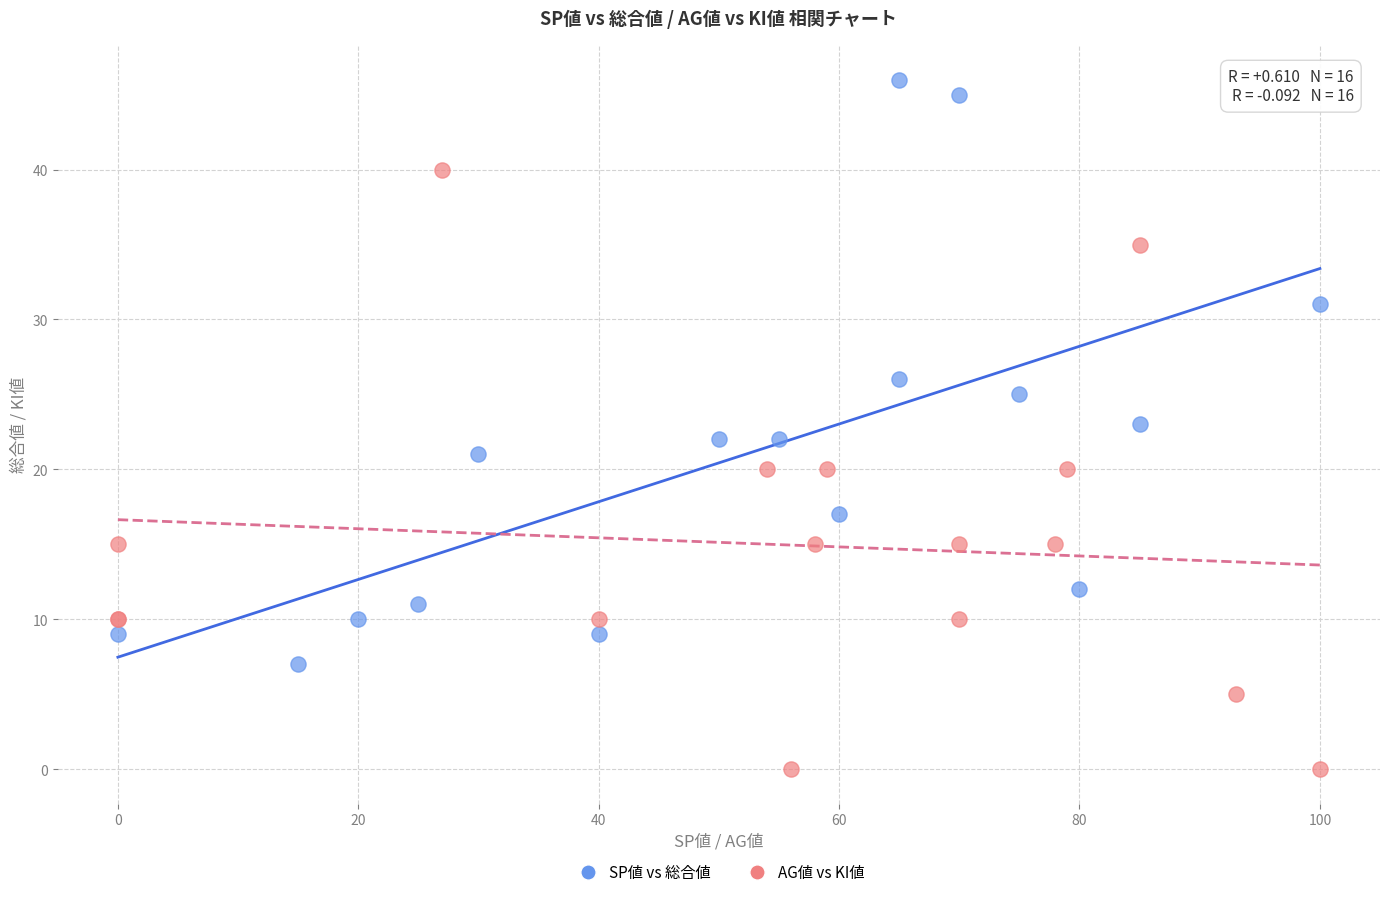

Which series reaches the maximum Y coordinate?

SP値 vs 総合値